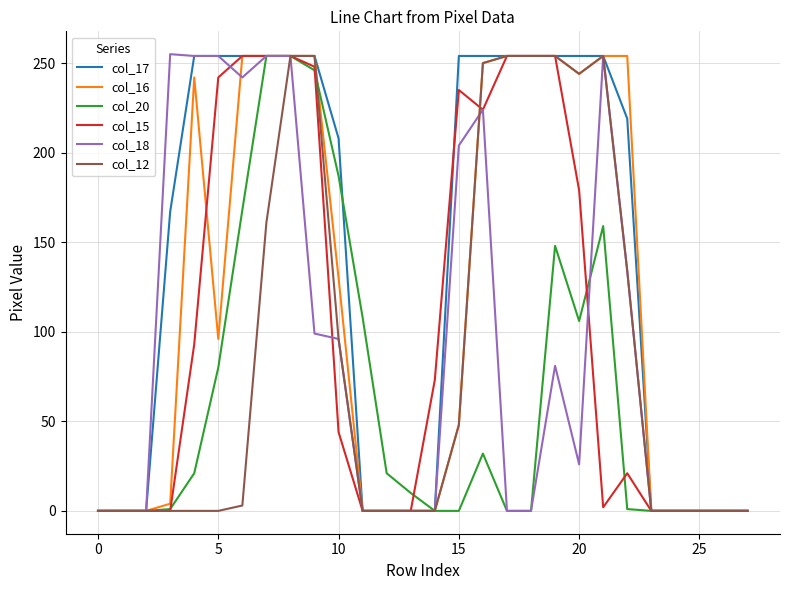

How many lines are shown in the chart?

6